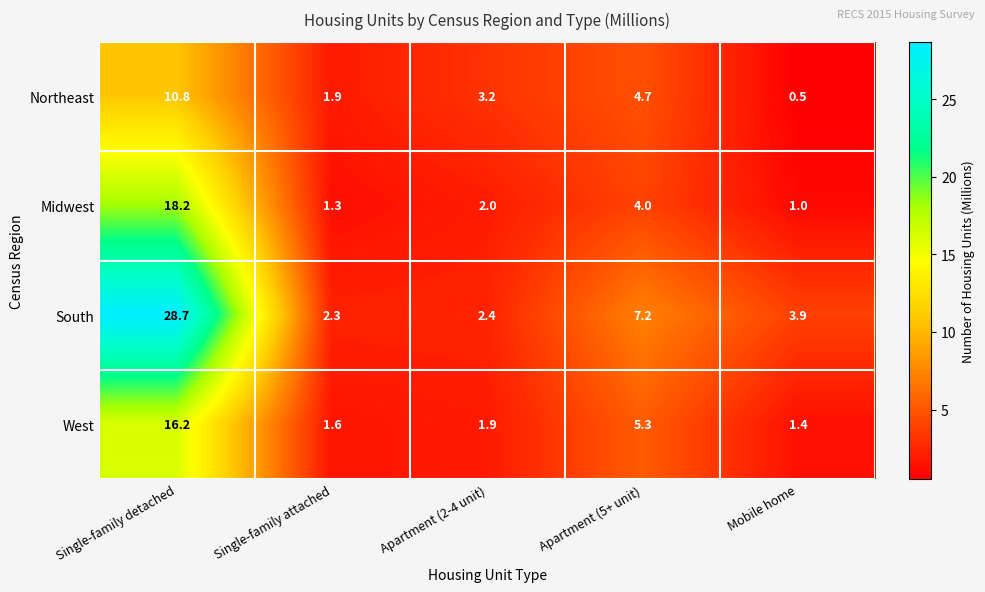

Reading left to right, extract all data points from this chart.

Northeast: 10.8	1.9	3.2	4.7	0.5
Midwest: 18.2	1.3	2.0	4.0	1.0
South: 28.7	2.3	2.4	7.2	3.9
West: 16.2	1.6	1.9	5.3	1.4